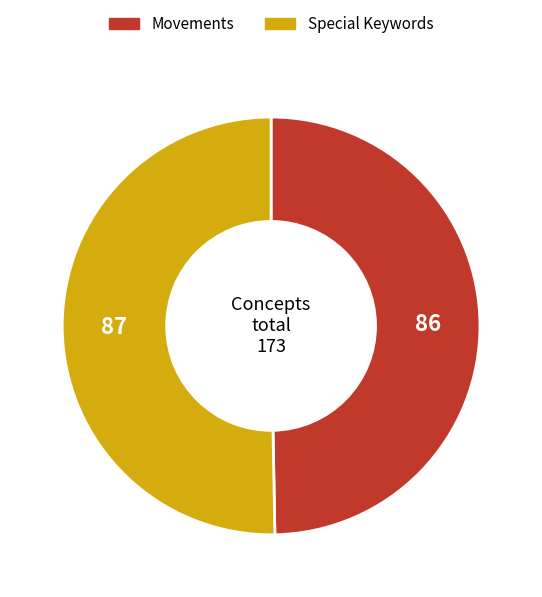

Rank the categories by value from lowest to highest.

Movements, Special Keywords